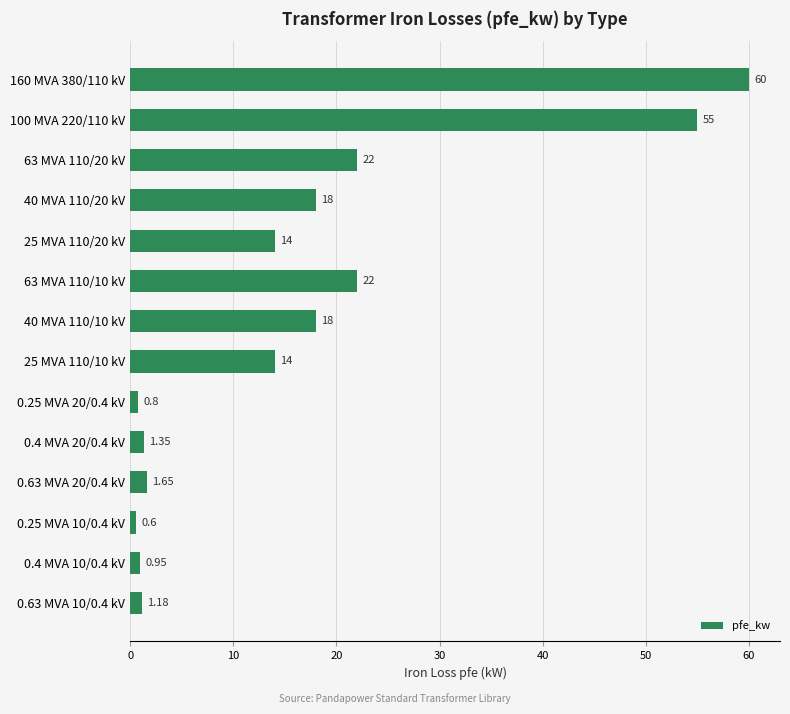

Which has a higher value, 100 MVA 220/110 kV or 63 MVA 110/10 kV?

100 MVA 220/110 kV